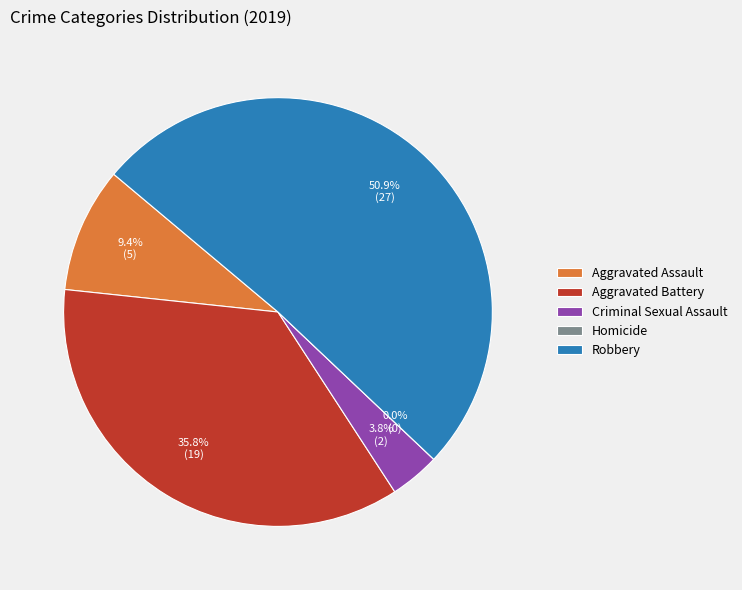

Which category has the smallest portion of the pie?

Homicide